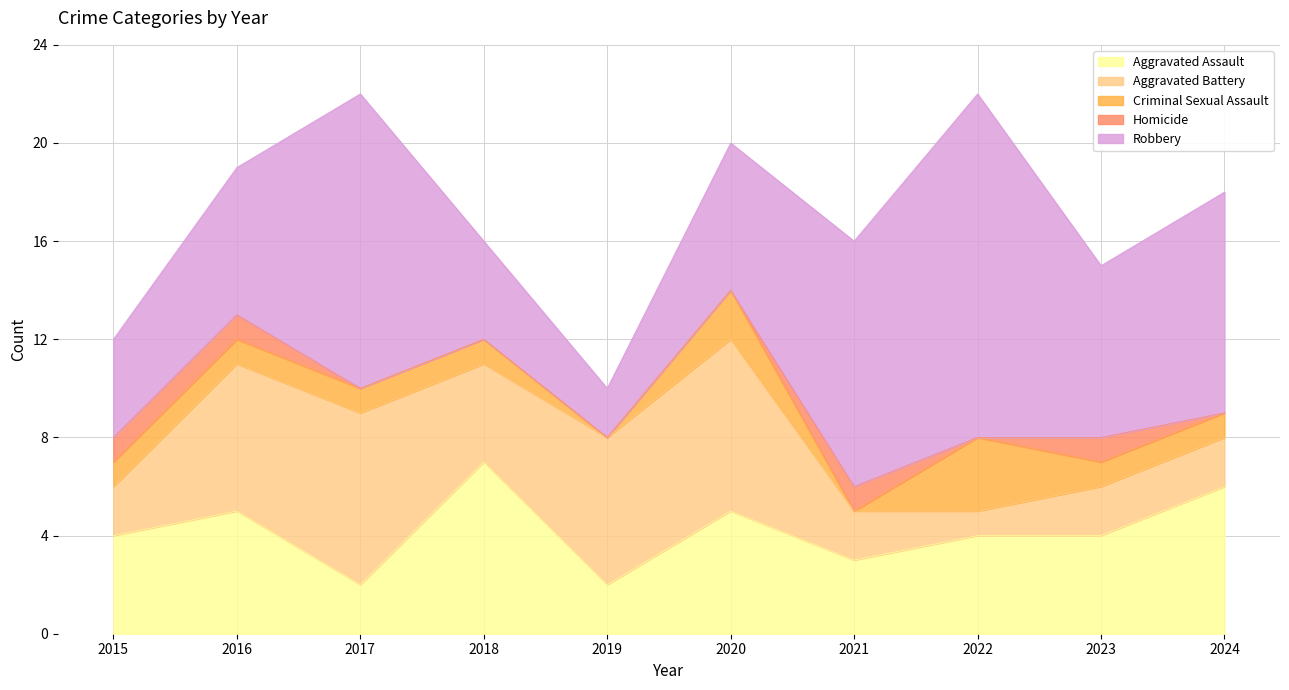

Does the chart display data point markers on the line(s)?

No